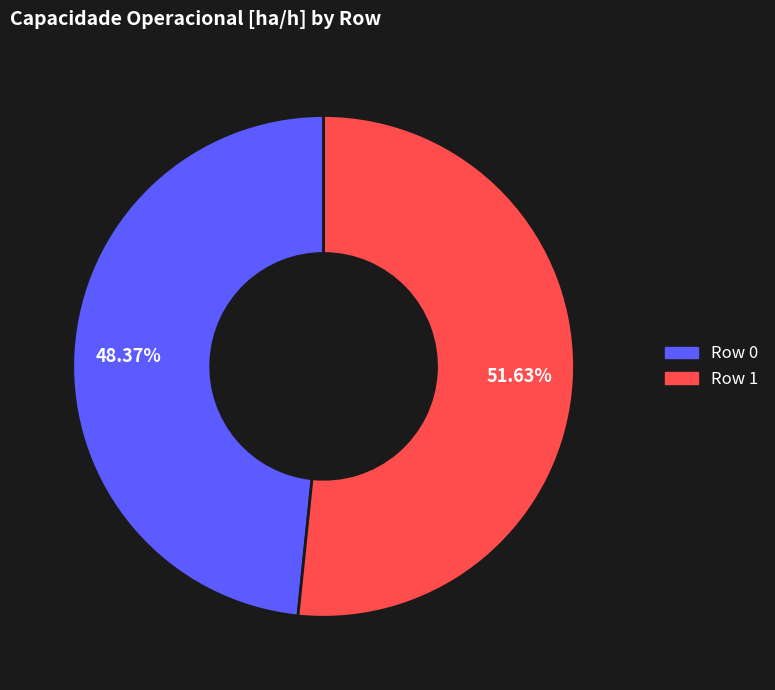

To the nearest percent, what is the average slice percentage?

50%